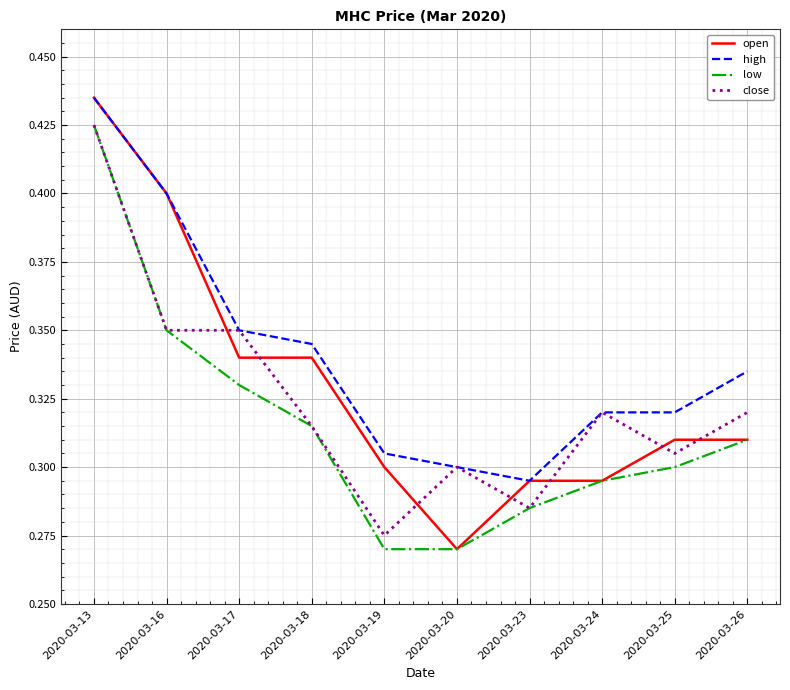

At which label is open closest to 0?

2020-03-20